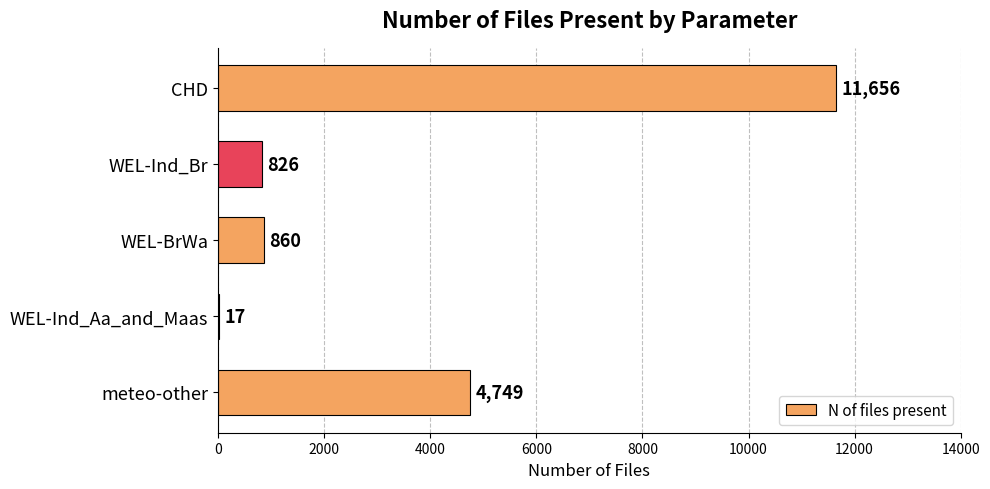

The chart shows a value of 284 at WEL-Ind_Br. True or false?

False